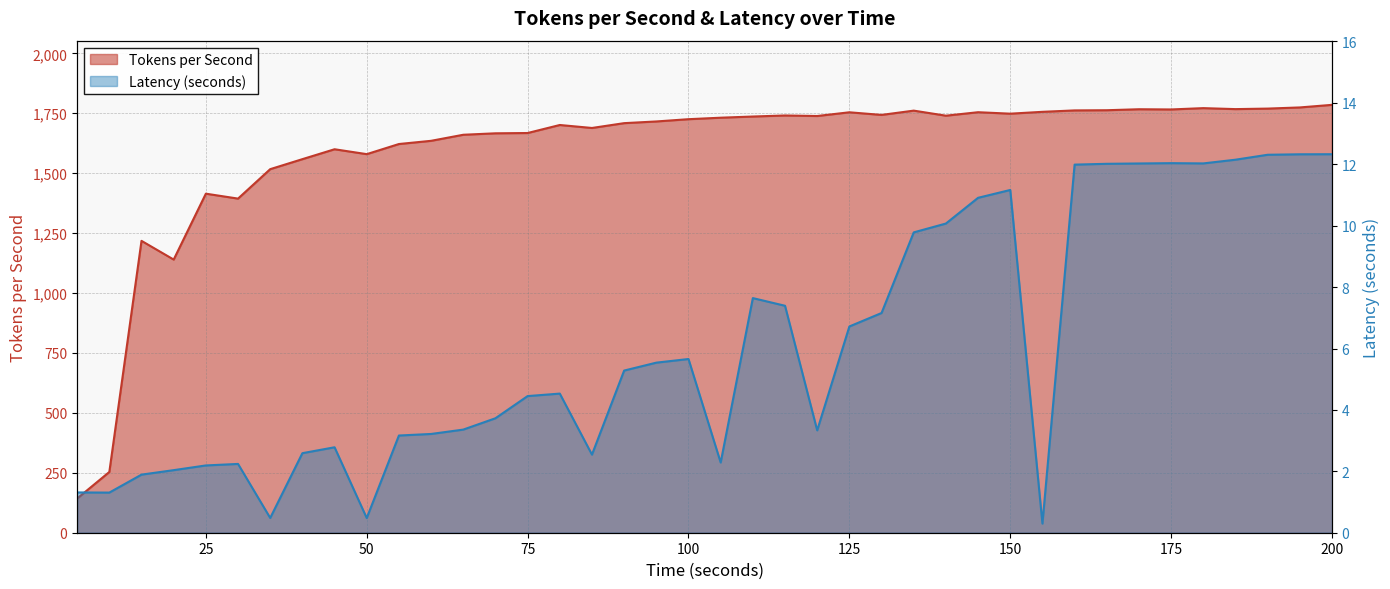

Which category has the highest value in the Tokens per Second series?

200